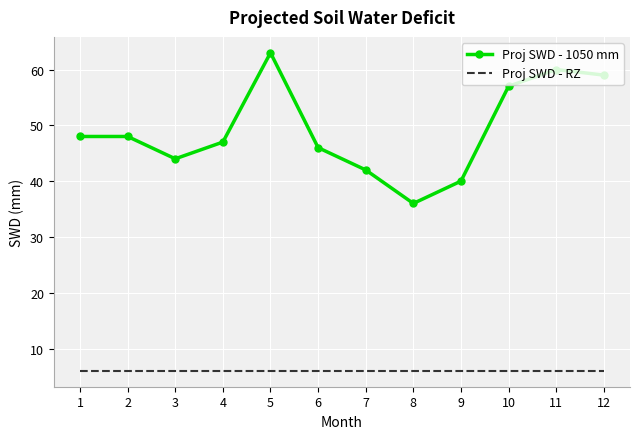

Rank the series by their average value, from lowest to highest.

Proj SWD - RZ, Proj SWD - 1050 mm